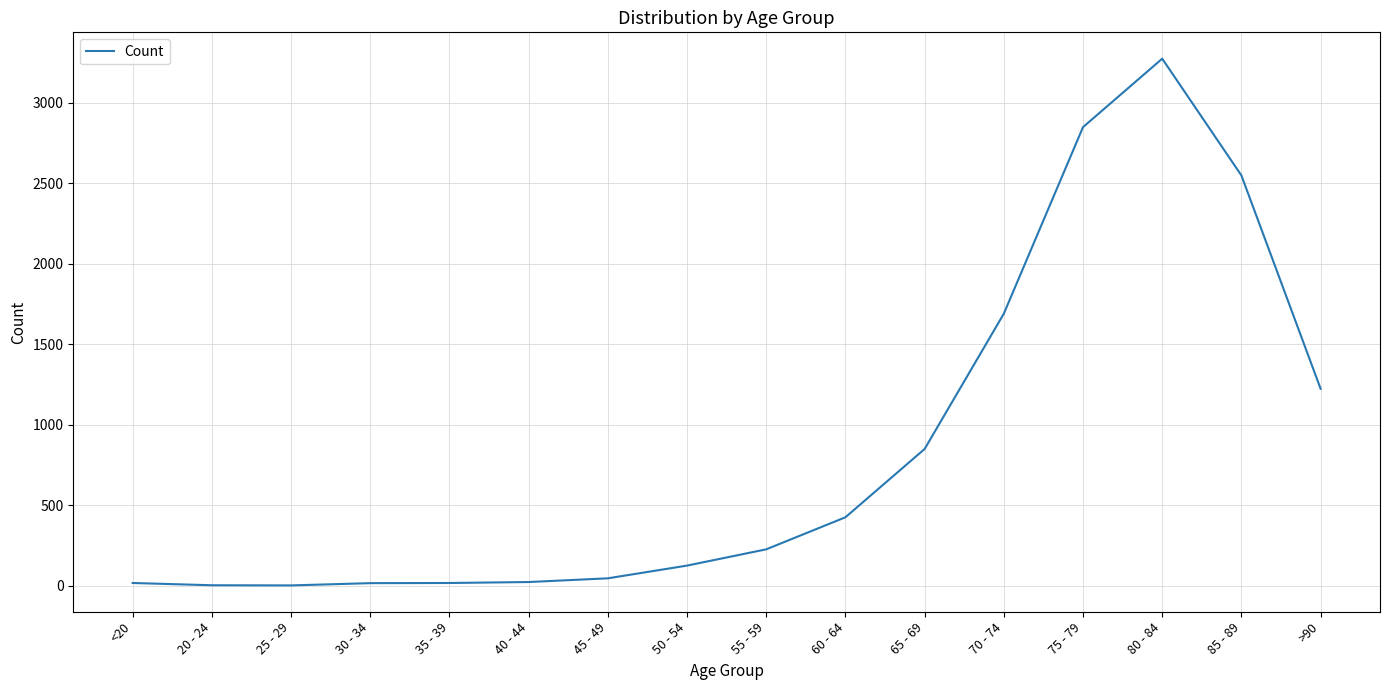

Where is the data nearest to the value 1638?

70 - 74